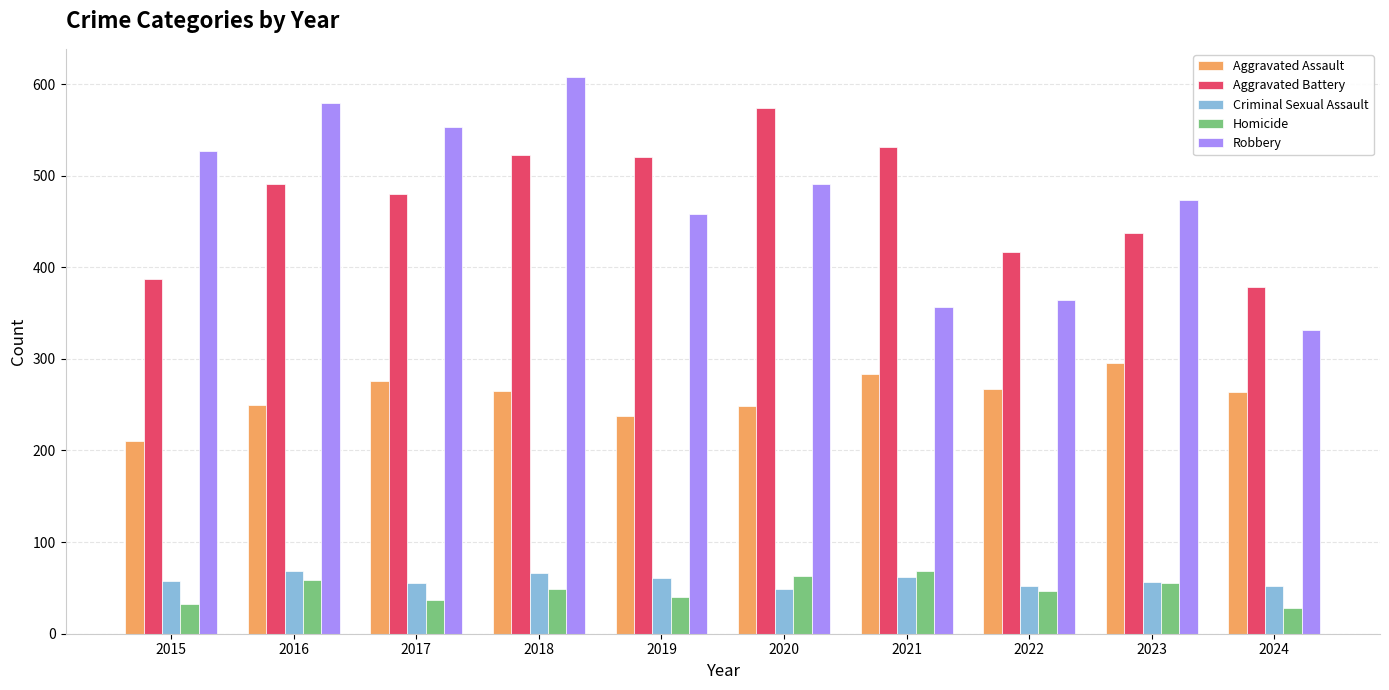

How many data points in Homicide are less than 49?

5